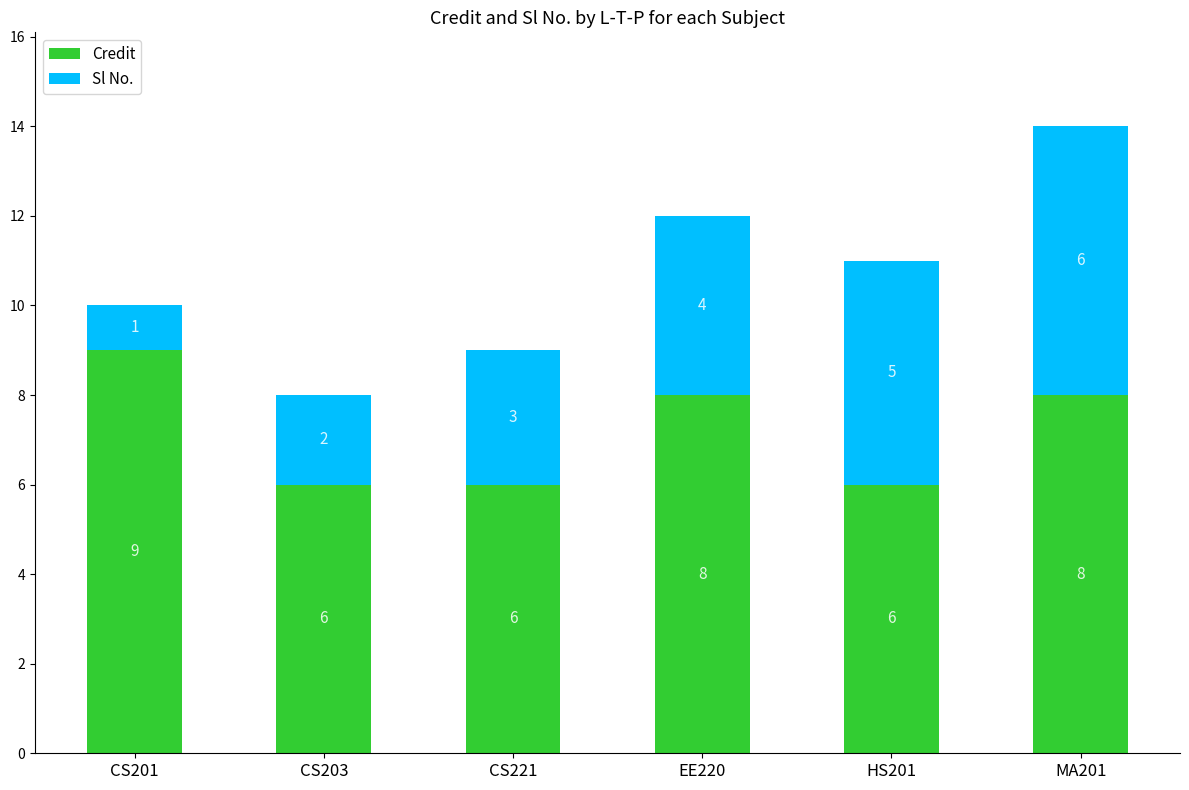

What is the maximum value for Credit?

9